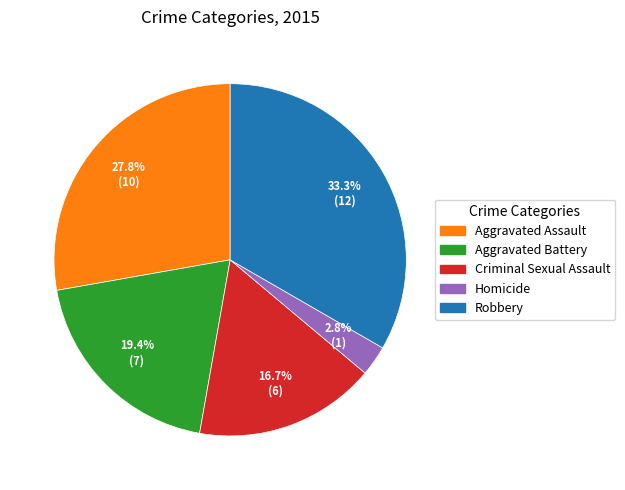

Between Aggravated Battery and Homicide, which is larger?

Aggravated Battery